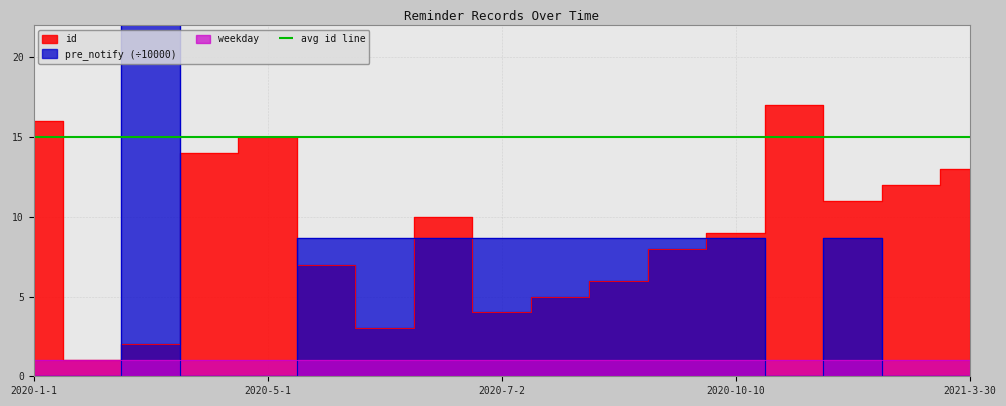

Is it true that id equals 2.9 at 2020-4-23?

False